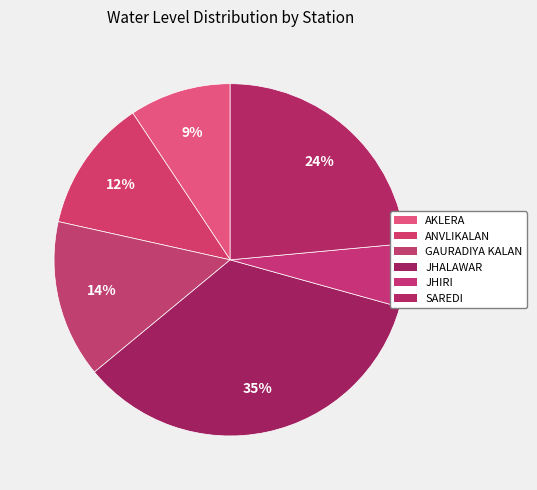

Between JHIRI and SAREDI, which is larger?

SAREDI